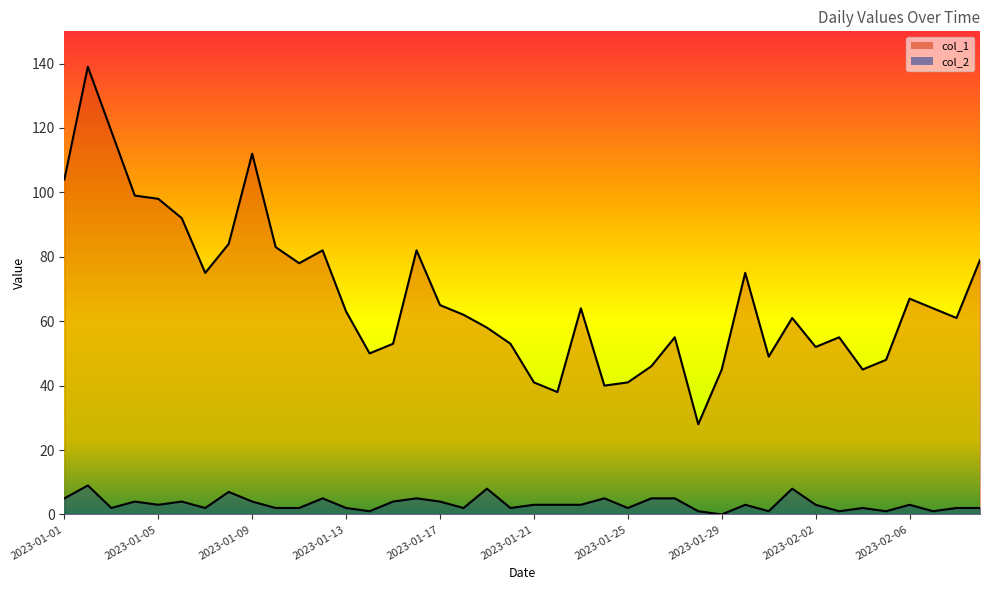

Is the value of col_2 at 2023-01-17 greater than the value of col_1 at 2023-02-03?

No